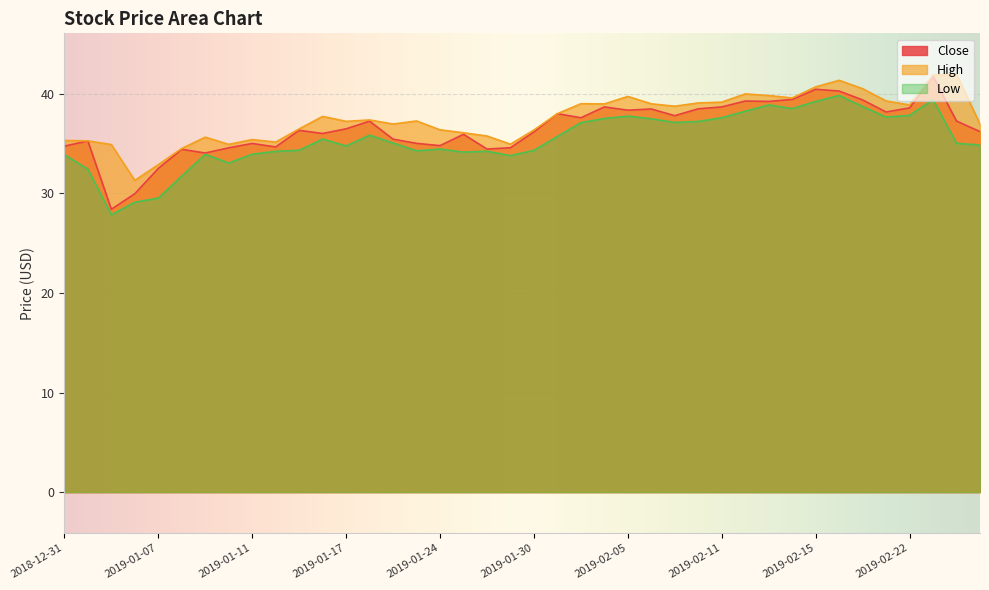

What is the spread (max minus min) of values at 2019-02-25?

2.5